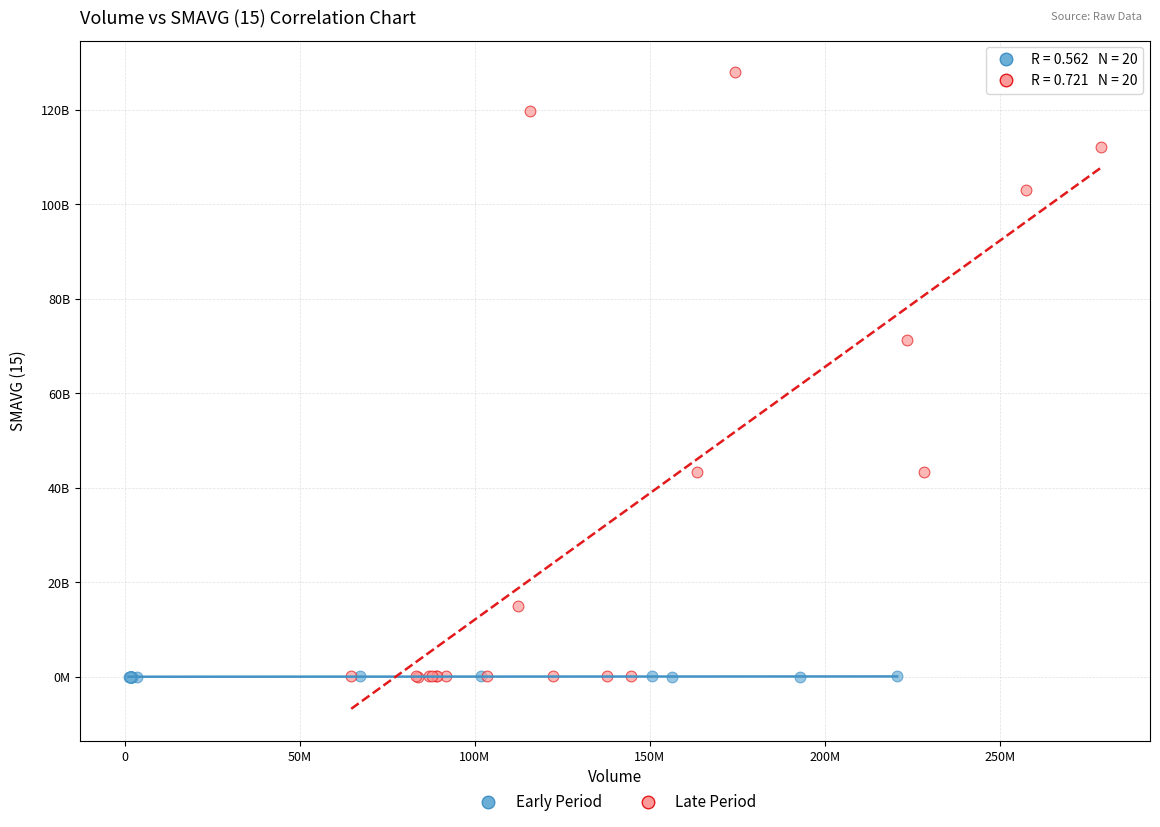

Which series has the largest Y range (max minus min)?

Late Period